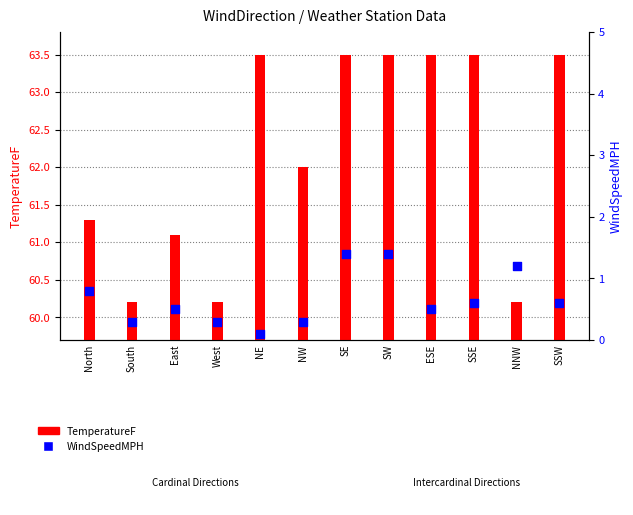

Which series has the largest total across all categories?

TemperatureF